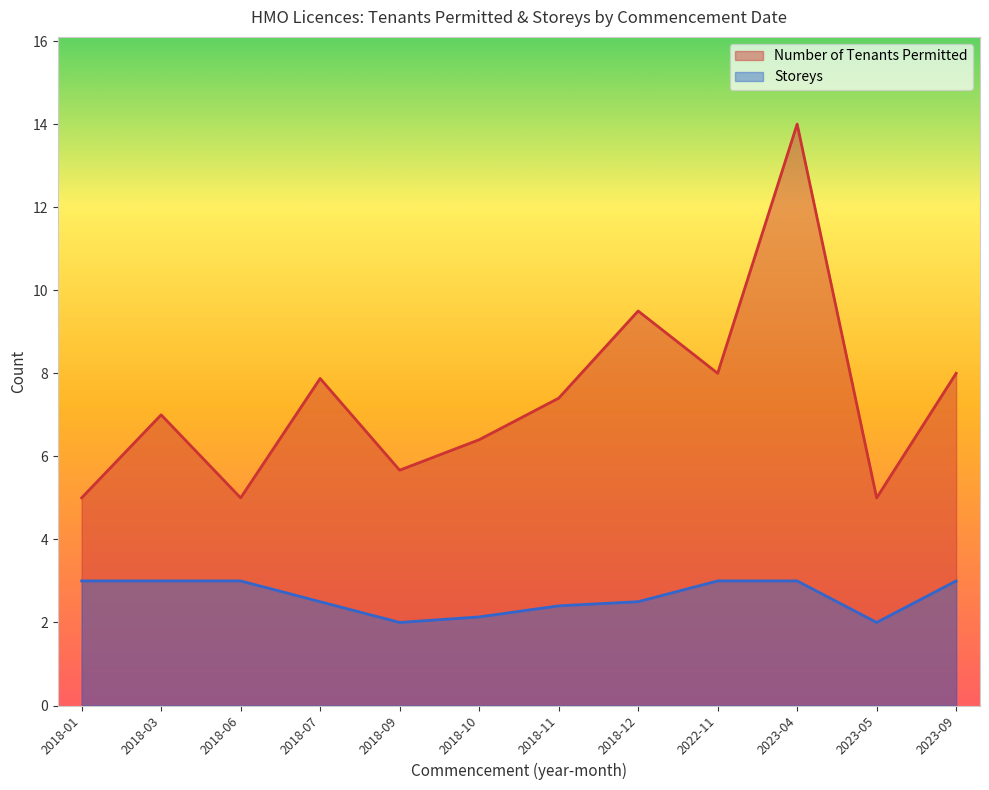

True or false: Number of Tenants Permitted and Storeys intersect in this chart.

False